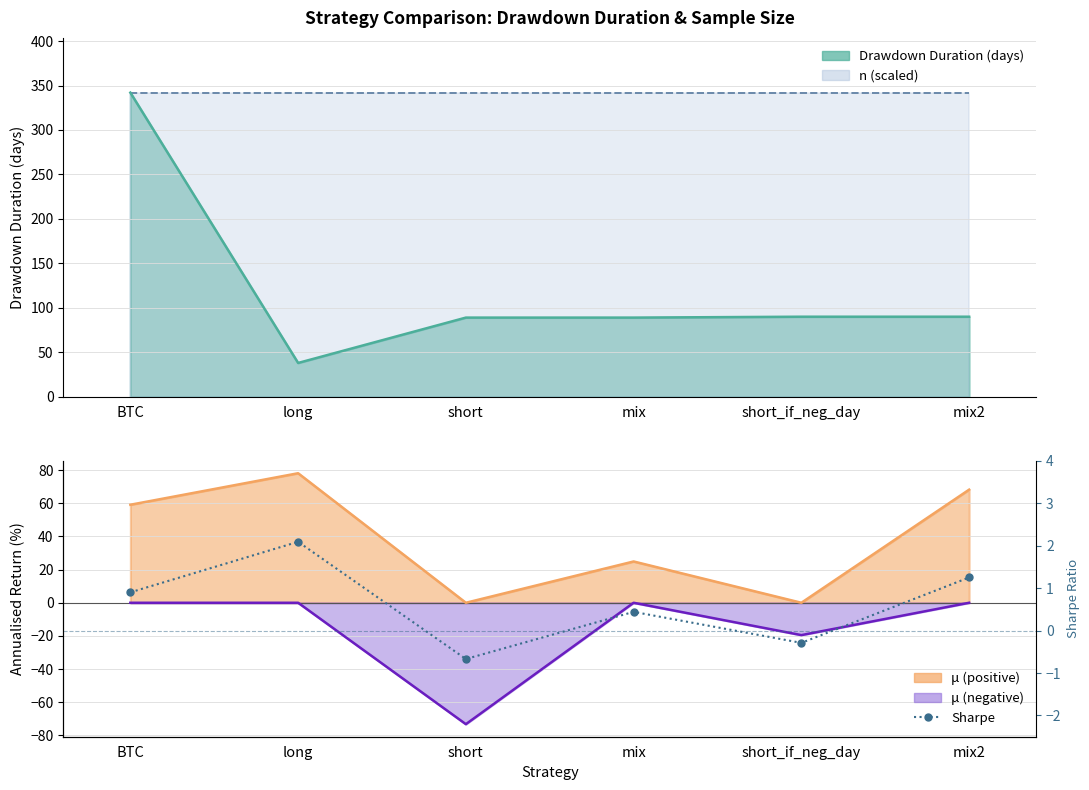

Rank the categories by value from highest to lowest.

long, mix2, BTC, mix, short_if_neg_day, short